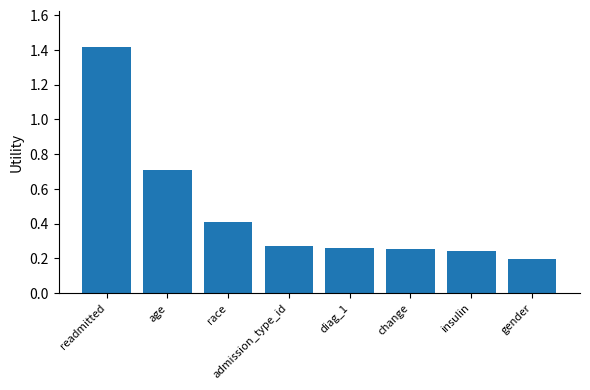

What is the greatest value displayed?

1.4